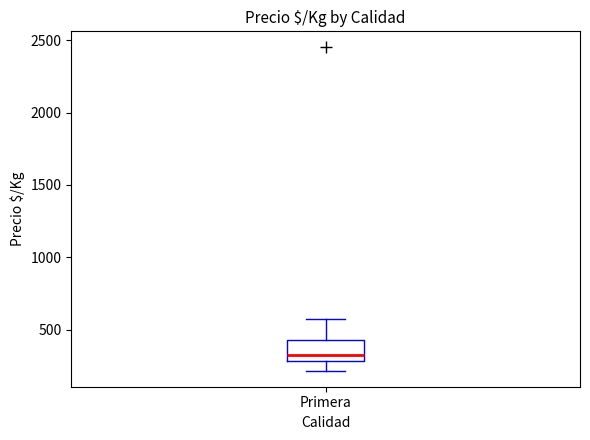

Transcribe this box plot: give where the median line is, the range the box spans, and where the two whiskers end, as read against the y-axis. The values are not printed on the chart, so give them approximately, as read against the axis.

median 350, box 300 to 450, whiskers 200 to 600